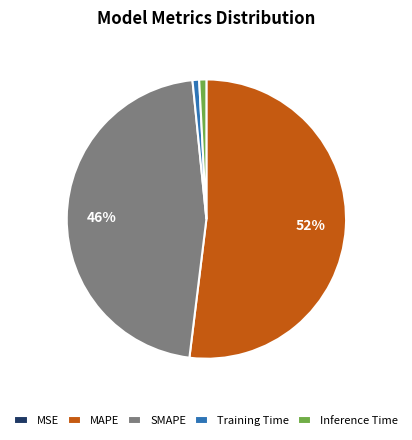

Is the sum of MAPE and Training Time greater than half?

Yes